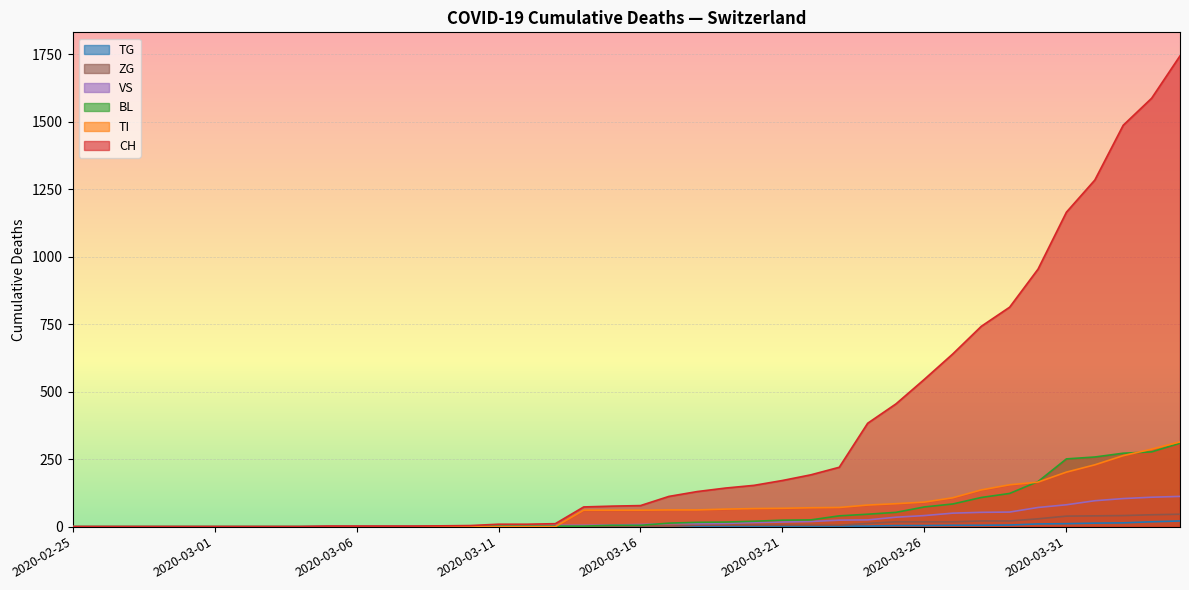

Reading left to right, extract all data points from this chart.

CH: 2020-02-25=0	2020-02-26=0	2020-02-27=0	2020-02-28=0	2020-02-29=0	2020-03-01=0	2020-03-02=0	2020-03-03=0	2020-03-04=0	2020-03-05=2	2020-03-06=2	2020-03-07=2	2020-03-08=2	2020-03-09=3	2020-03-10=4	2020-03-11=9	2020-03-12=9	2020-03-13=11	2020-03-14=73	2020-03-15=76	2020-03-16=78	2020-03-17=112	2020-03-18=130	2020-03-19=143	2020-03-20=153	2020-03-21=171	2020-03-22=192	2020-03-23=220	2020-03-24=383	2020-03-25=455	2020-03-26=546	2020-03-27=640	2020-03-28=742	2020-03-29=813	2020-03-30=954	2020-03-31=1165	2020-04-01=1284	2020-04-02=1487	2020-04-03=1587	2020-04-04=1744
TI: 2020-02-25=0	2020-02-26=0	2020-02-27=0	2020-02-28=0	2020-02-29=0	2020-03-01=0	2020-03-02=0	2020-03-03=0	2020-03-04=0	2020-03-05=0	2020-03-06=0	2020-03-07=0	2020-03-08=0	2020-03-09=0	2020-03-10=0	2020-03-11=0	2020-03-12=0	2020-03-13=0	2020-03-14=61	2020-03-15=61	2020-03-16=61	2020-03-17=62	2020-03-18=62	2020-03-19=65	2020-03-20=67	2020-03-21=68	2020-03-22=70	2020-03-23=71	2020-03-24=80	2020-03-25=85	2020-03-26=91	2020-03-27=107	2020-03-28=136	2020-03-29=155	2020-03-30=165	2020-03-31=202	2020-04-01=229	2020-04-02=263	2020-04-03=287	2020-04-04=314
BL: 2020-02-25=0	2020-02-26=0	2020-02-27=0	2020-02-28=0	2020-02-29=0	2020-03-01=0	2020-03-02=0	2020-03-03=0	2020-03-04=0	2020-03-05=0	2020-03-06=0	2020-03-07=0	2020-03-08=0	2020-03-09=1	2020-03-10=2	2020-03-11=2	2020-03-12=2	2020-03-13=2	2020-03-14=2	2020-03-15=5	2020-03-16=5	2020-03-17=13	2020-03-18=16	2020-03-19=17	2020-03-20=20	2020-03-21=24	2020-03-22=25	2020-03-23=40	2020-03-24=46	2020-03-25=53	2020-03-26=73	2020-03-27=84	2020-03-28=108	2020-03-29=123	2020-03-30=167	2020-03-31=251	2020-04-01=258	2020-04-02=272	2020-04-03=277	2020-04-04=309
VS: 2020-02-25=0	2020-02-26=0	2020-02-27=0	2020-02-28=0	2020-02-29=0	2020-03-01=0	2020-03-02=0	2020-03-03=0	2020-03-04=0	2020-03-05=2	2020-03-06=2	2020-03-07=2	2020-03-08=2	2020-03-09=2	2020-03-10=2	2020-03-11=3	2020-03-12=3	2020-03-13=5	2020-03-14=5	2020-03-15=6	2020-03-16=8	2020-03-17=11	2020-03-18=11	2020-03-19=12	2020-03-20=15	2020-03-21=17	2020-03-22=19	2020-03-23=24	2020-03-24=25	2020-03-25=35	2020-03-26=41	2020-03-27=50	2020-03-28=53	2020-03-29=54	2020-03-30=71	2020-03-31=81	2020-04-01=96	2020-04-02=104	2020-04-03=109	2020-04-04=112
ZG: 2020-02-25=0	2020-02-26=0	2020-02-27=0	2020-02-28=0	2020-02-29=0	2020-03-01=0	2020-03-02=0	2020-03-03=0	2020-03-04=0	2020-03-05=0	2020-03-06=0	2020-03-07=0	2020-03-08=0	2020-03-09=0	2020-03-10=0	2020-03-11=0	2020-03-12=0	2020-03-13=0	2020-03-14=0	2020-03-15=0	2020-03-16=0	2020-03-17=1	2020-03-18=5	2020-03-19=5	2020-03-20=5	2020-03-21=5	2020-03-22=5	2020-03-23=5	2020-03-24=12	2020-03-25=18	2020-03-26=18	2020-03-27=18	2020-03-28=21	2020-03-29=21	2020-03-30=29	2020-03-31=39	2020-04-01=40	2020-04-02=41	2020-04-03=44	2020-04-04=46
TG: 2020-02-25=0	2020-02-26=0	2020-02-27=0	2020-02-28=0	2020-02-29=0	2020-03-01=0	2020-03-02=0	2020-03-03=0	2020-03-04=0	2020-03-05=0	2020-03-06=0	2020-03-07=0	2020-03-08=0	2020-03-09=0	2020-03-10=0	2020-03-11=0	2020-03-12=0	2020-03-13=0	2020-03-14=0	2020-03-15=0	2020-03-16=0	2020-03-17=0	2020-03-18=0	2020-03-19=0	2020-03-20=0	2020-03-21=0	2020-03-22=0	2020-03-23=2	2020-03-24=2	2020-03-25=4	2020-03-26=4	2020-03-27=5	2020-03-28=5	2020-03-29=6	2020-03-30=10	2020-03-31=11	2020-04-01=13	2020-04-02=14	2020-04-03=18	2020-04-04=21